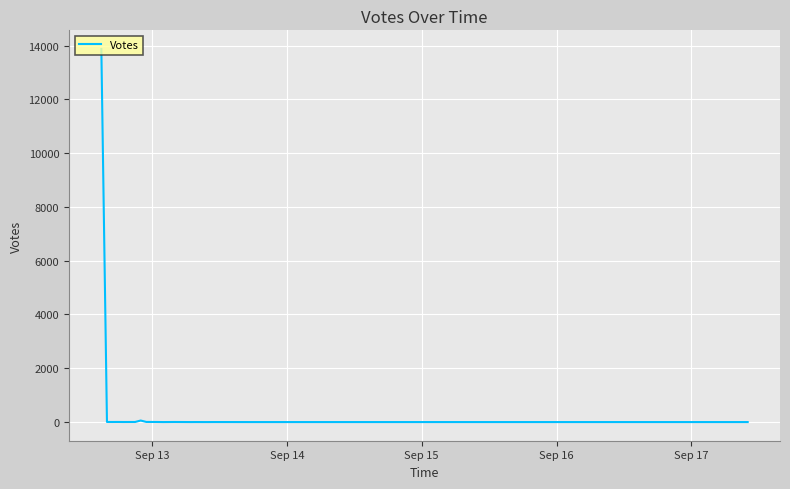

How many lines are shown in the chart?

1